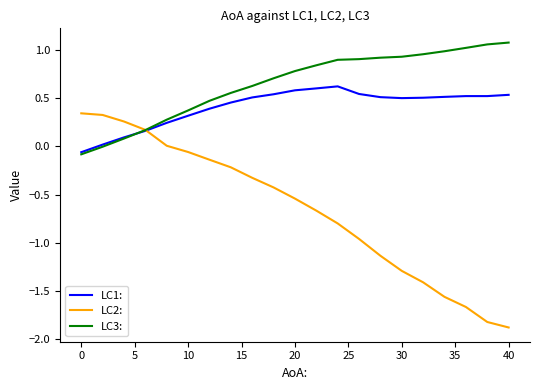

What is the minimum value shown in the chart?

-1.9